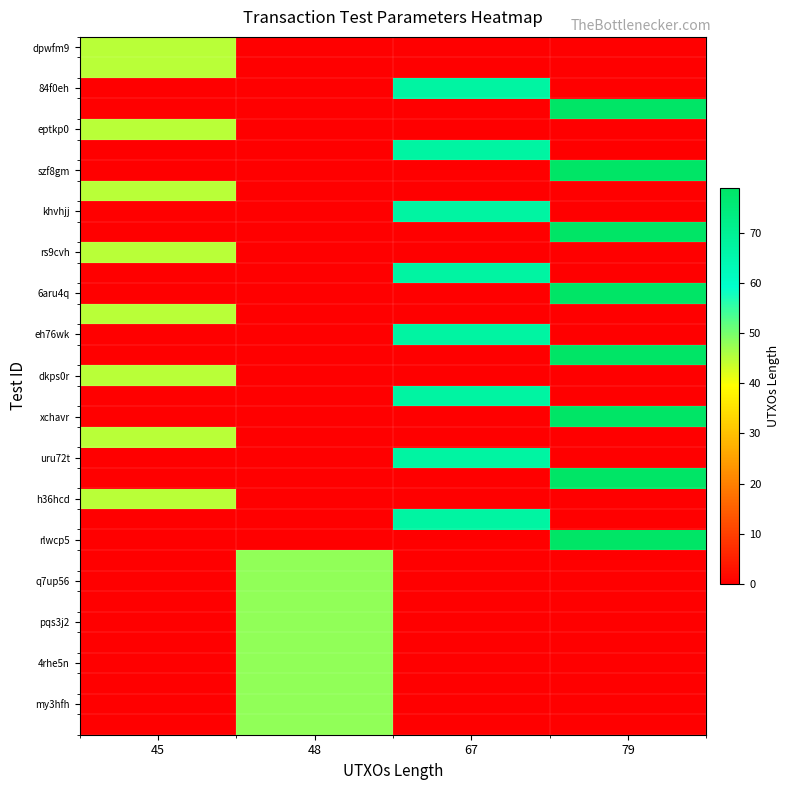

Count the number of data series in this chart.

34